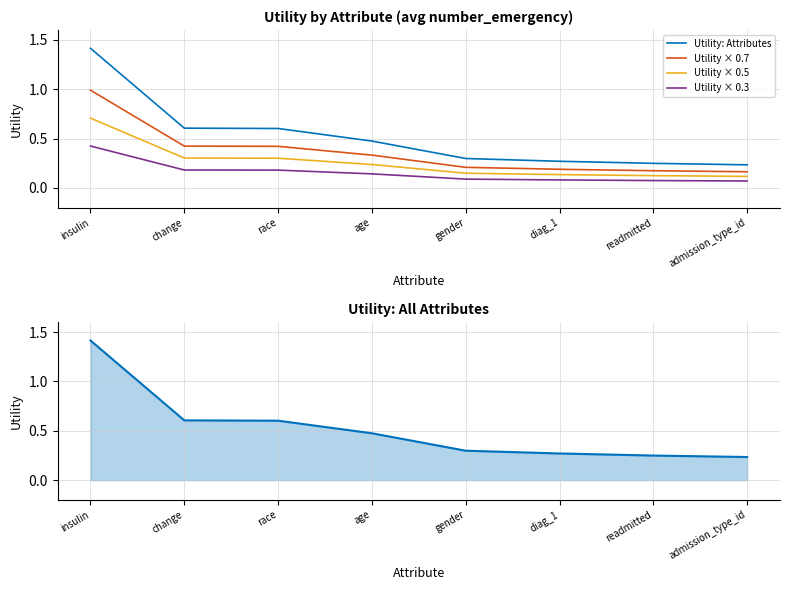

Which series has the widest spread of values?

Utility: Attributes